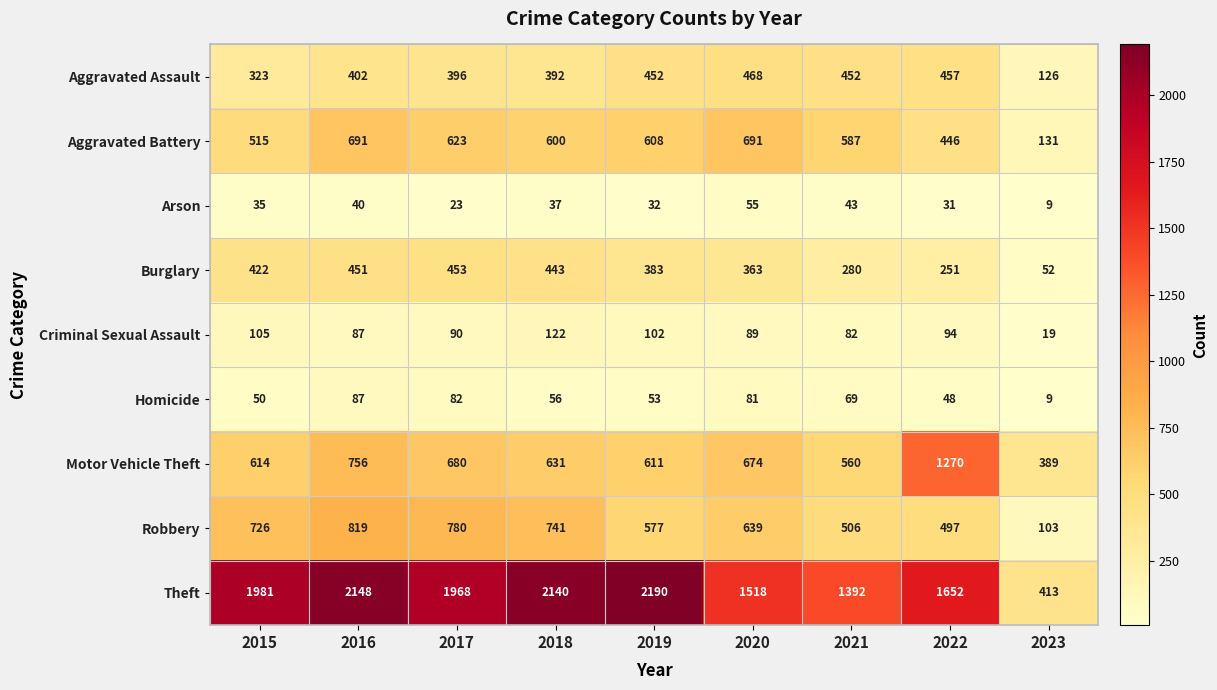

True or false: Aggravated Assault has a value of 635 at 2017.

False